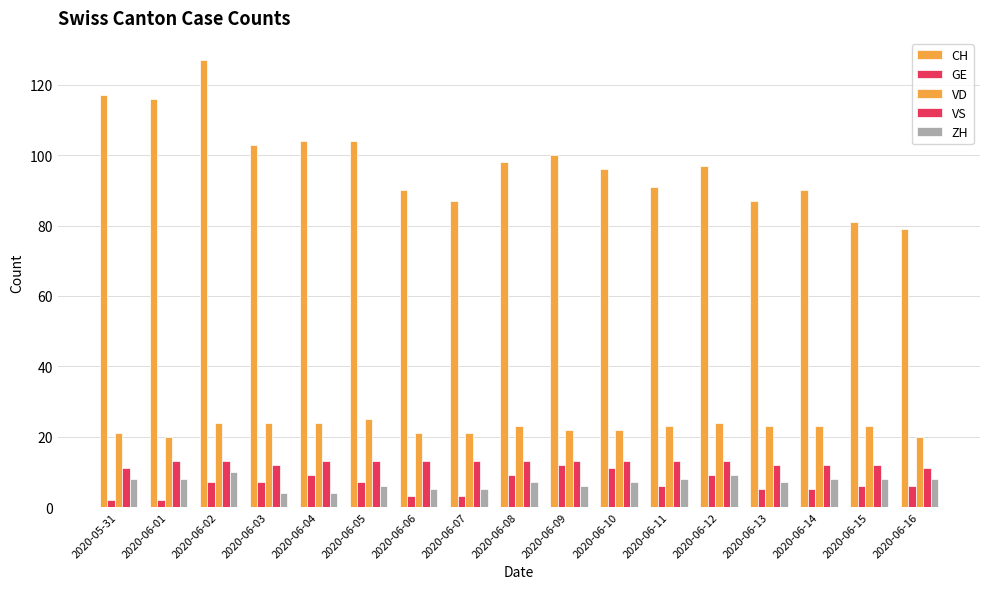

Does the chart contain any negative values?

No